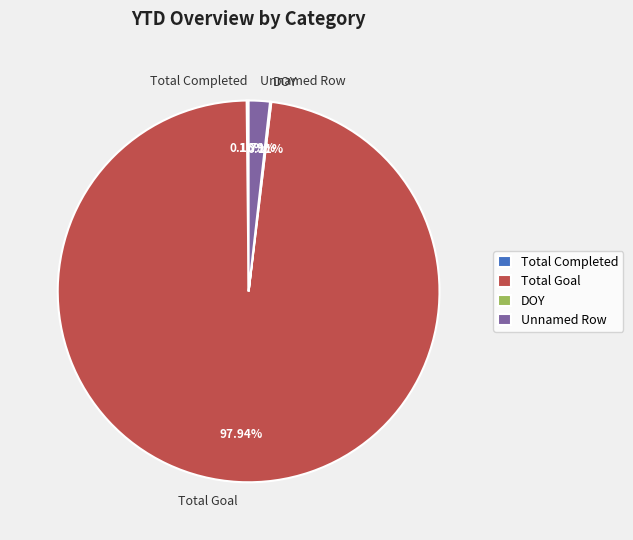

Does any single category account for the majority?

Yes